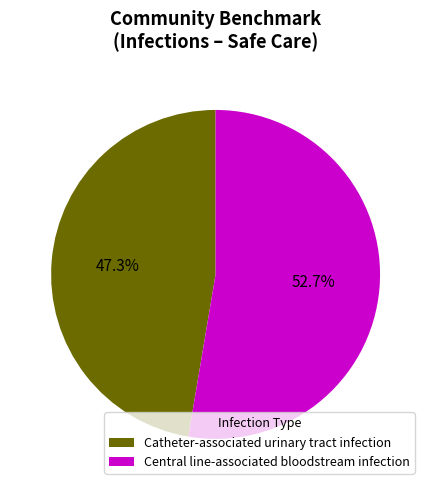

Count the number of slices in the pie.

2